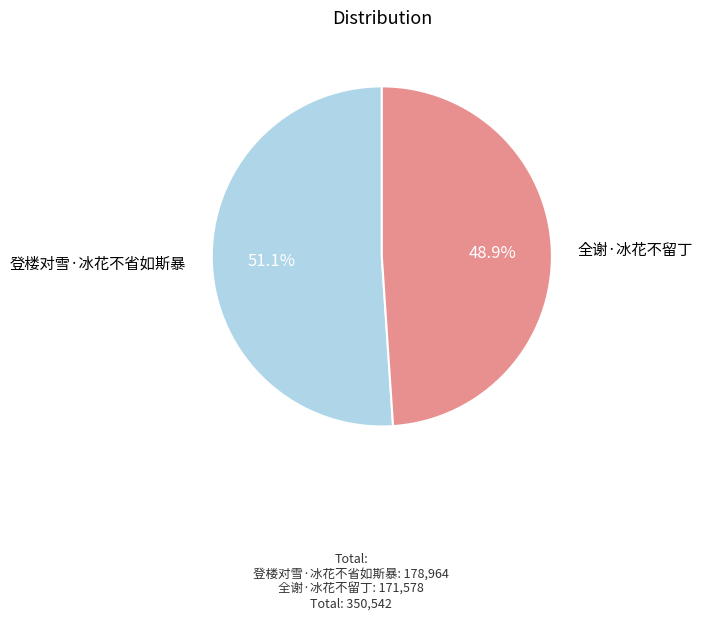

Does any single category account for the majority?

Yes